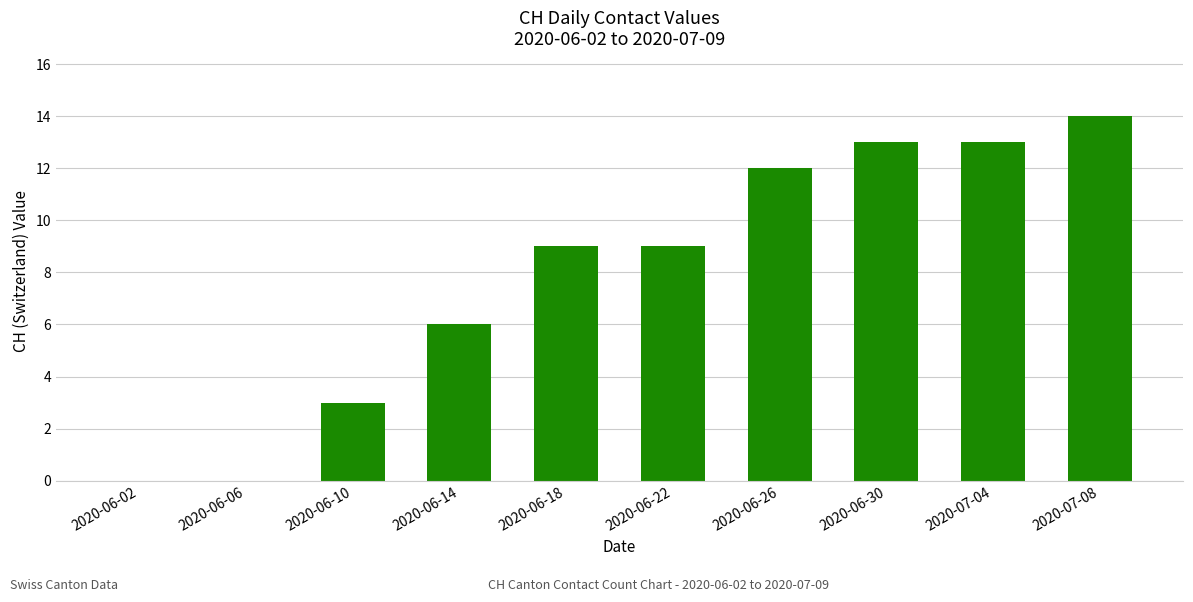

Which has a higher value, 2020-06-26 or 2020-06-22?

2020-06-26